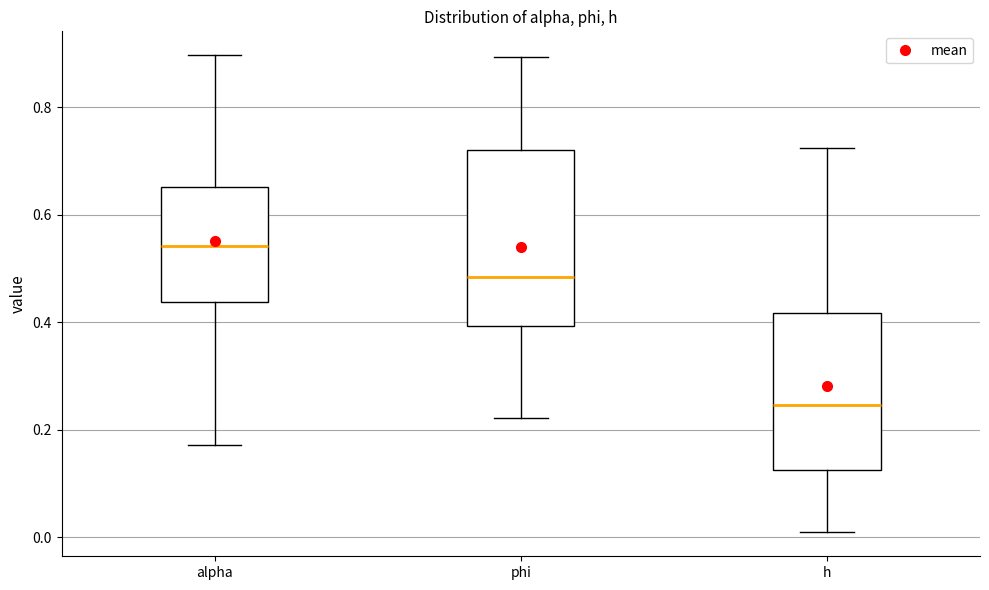

Which box has the highest median line?

alpha